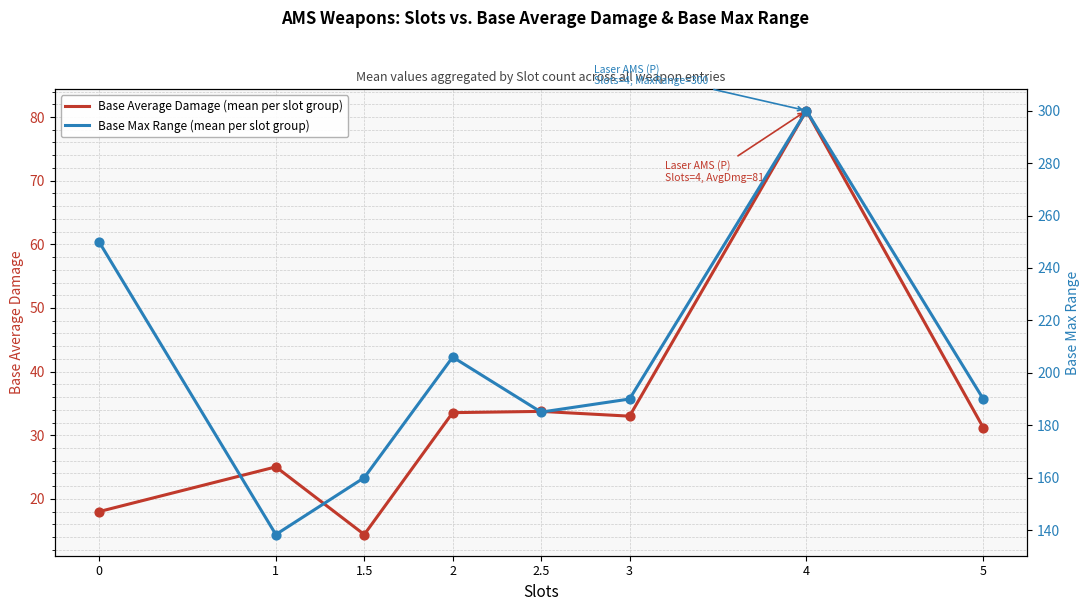

What are all the series names shown in the legend?

Base Average Damage (mean per slot group), Base Max Range (mean per slot group)